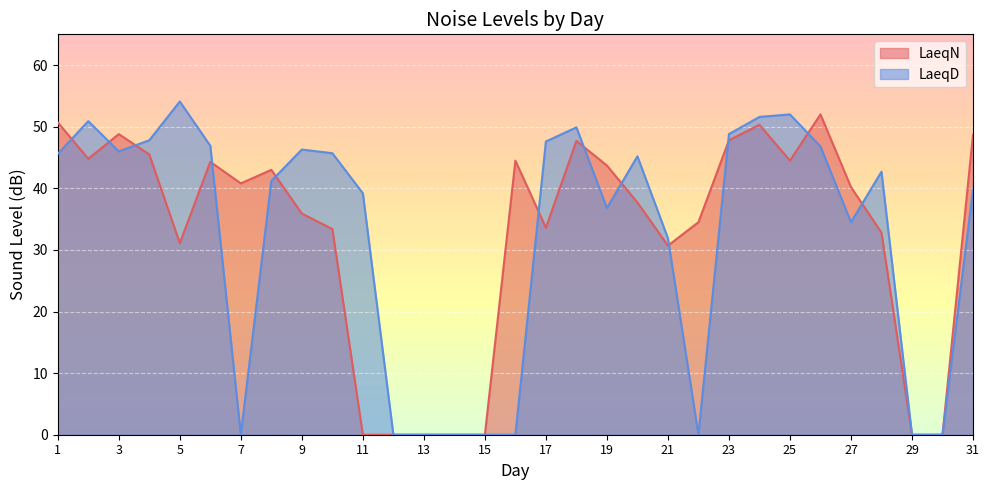

Does the chart display data point markers on the line(s)?

No